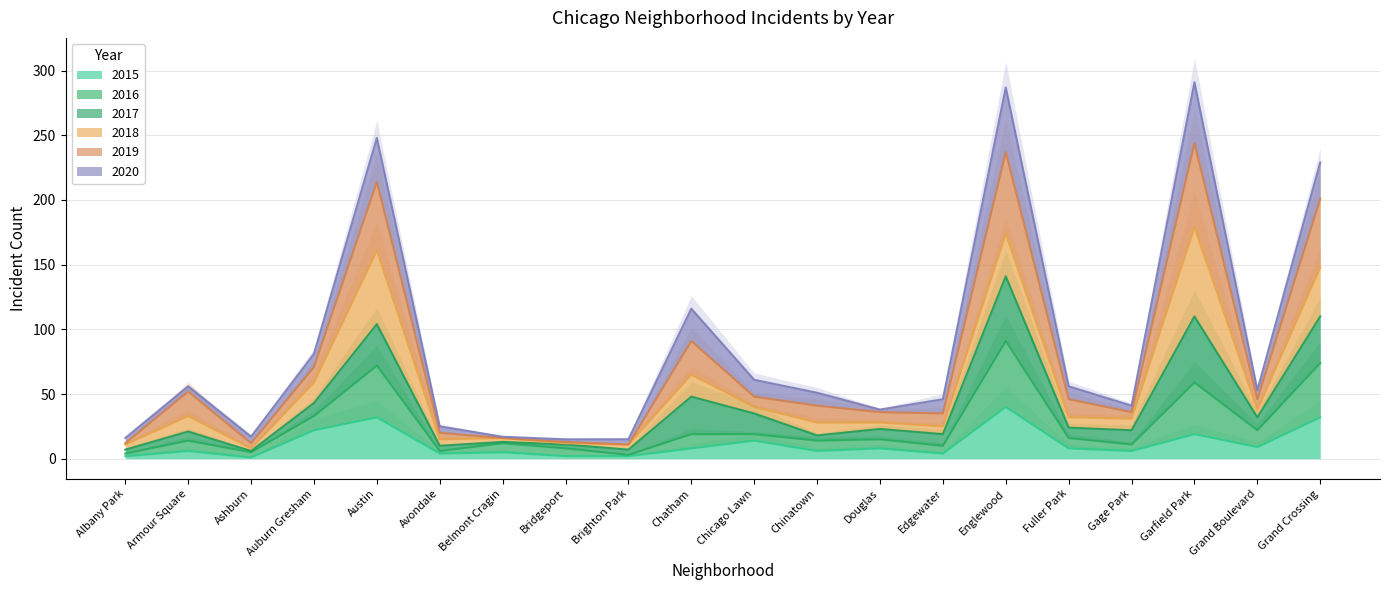

True or false: 2019 has more than 2 points higher than both neighbors.

True